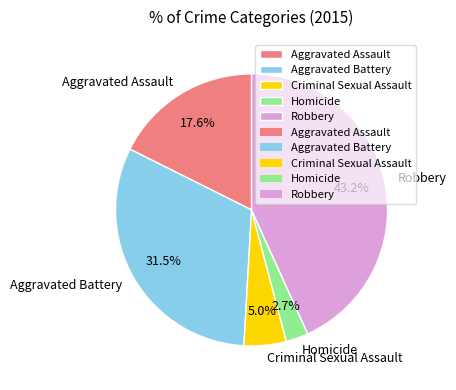

Combined, do Robbery and Aggravated Battery account for over 50%?

Yes